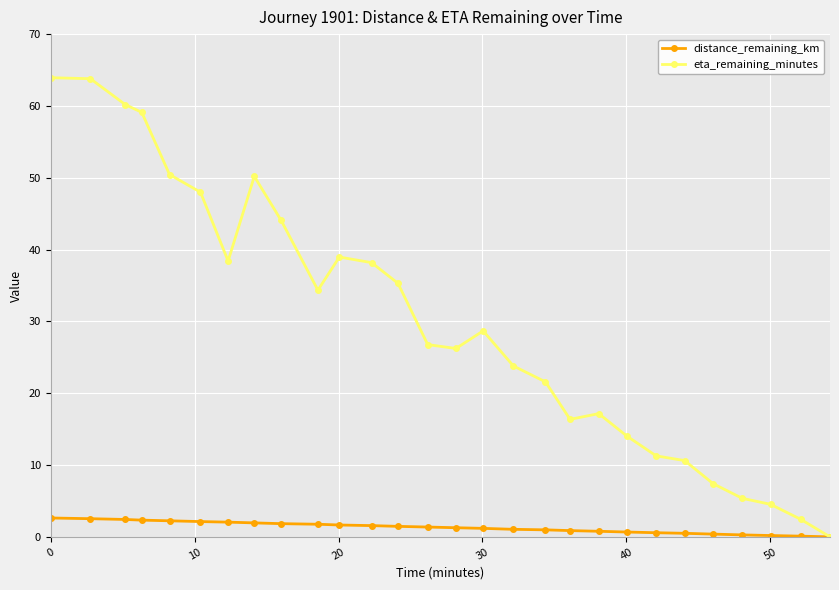

Rank the series by their maximum value, from highest to lowest.

eta_remaining_minutes, distance_remaining_km